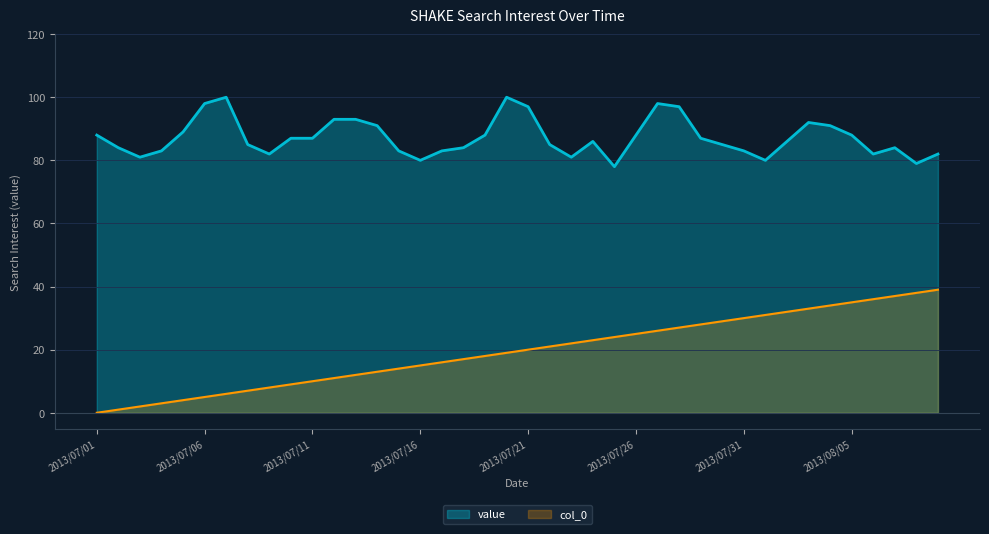

What is the spread (max minus min) of values at 2013/07/11?

77